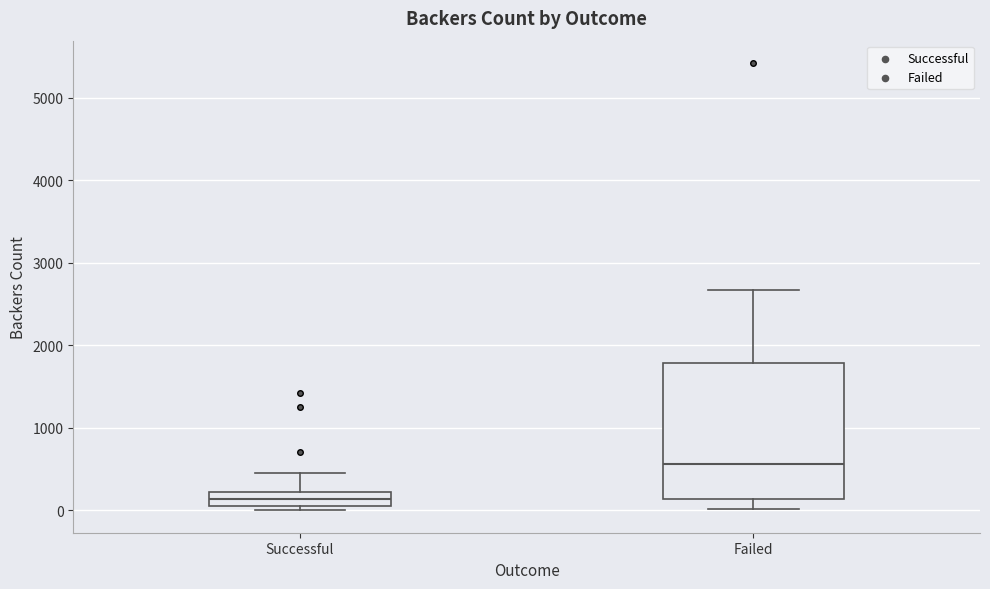

Comparing the boxes themselves (not the whiskers), which one is the tallest?

Failed